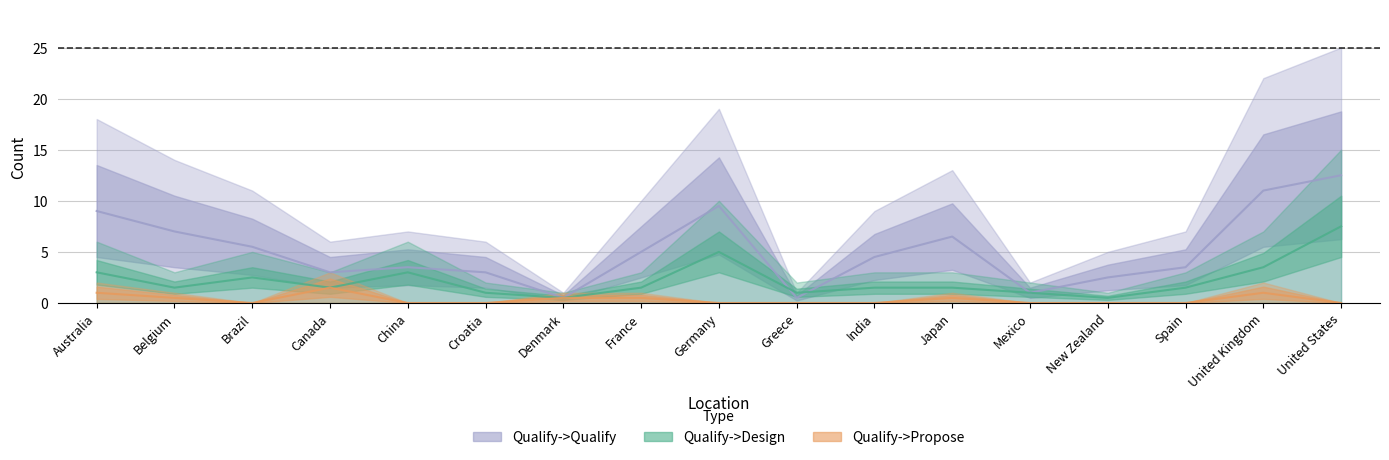

What are all the series names shown in the legend?

Qualify->Design, Qualify->Propose, Qualify->Qualify